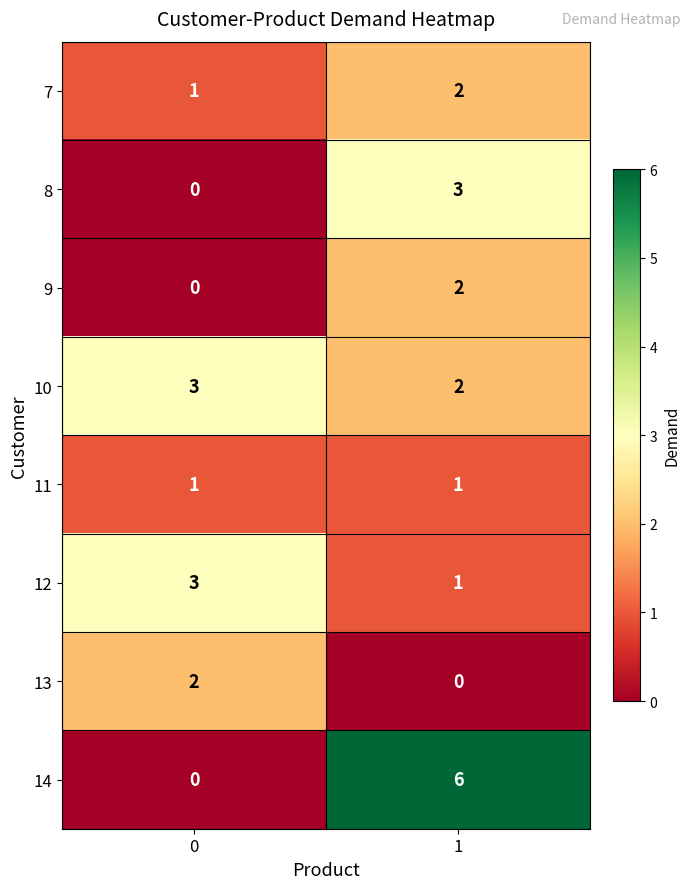

What is the sum of the 12 values at 1 and 0?

4